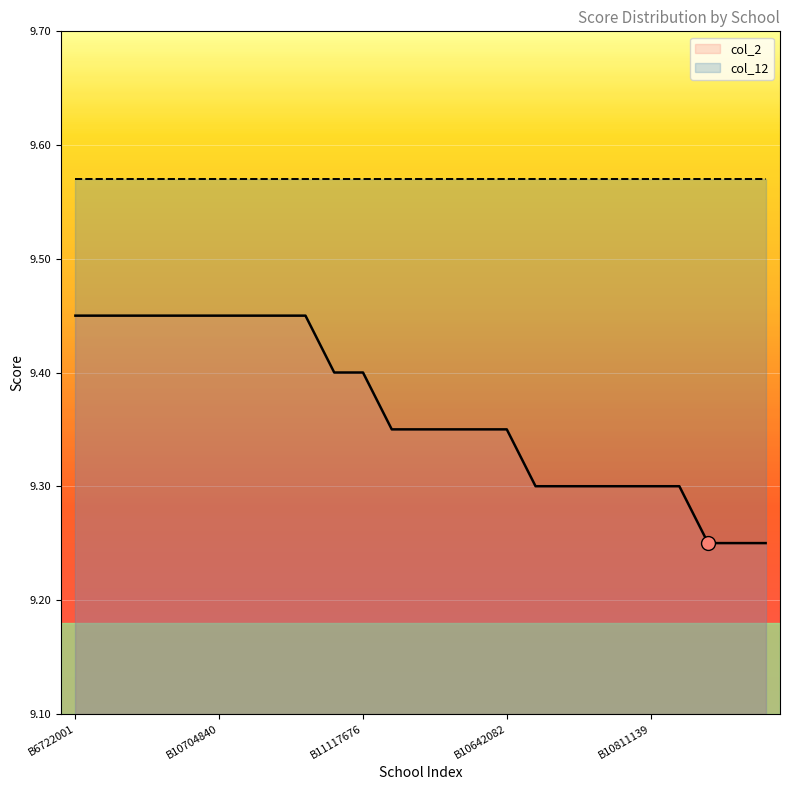

What is the ratio of the value at B10942851 to the value at B10642082?

1.0